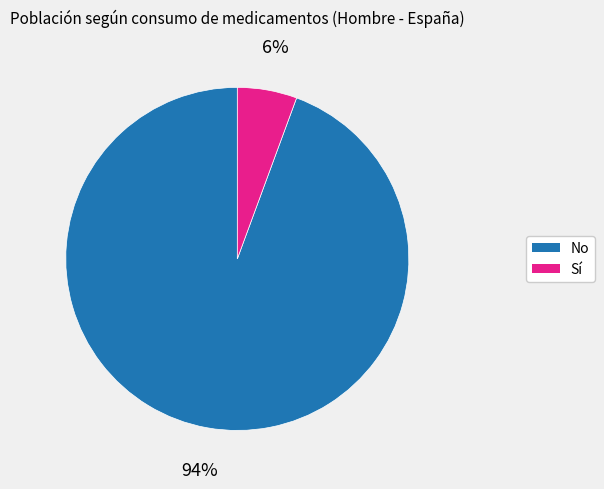

Which category has the smallest portion of the pie?

Sí